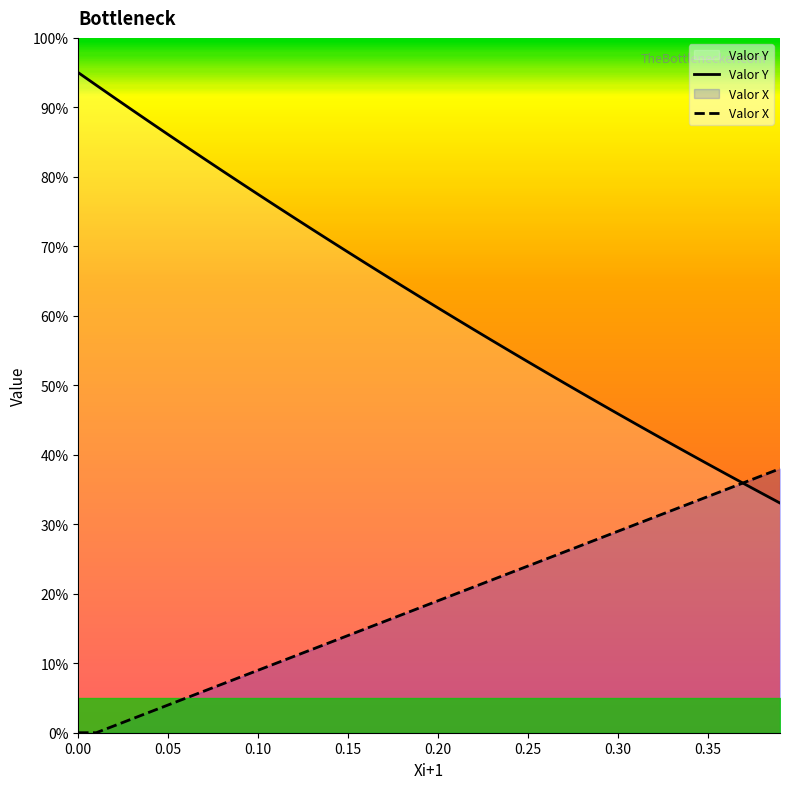

Which series has the largest range (max minus min)?

Valor Y